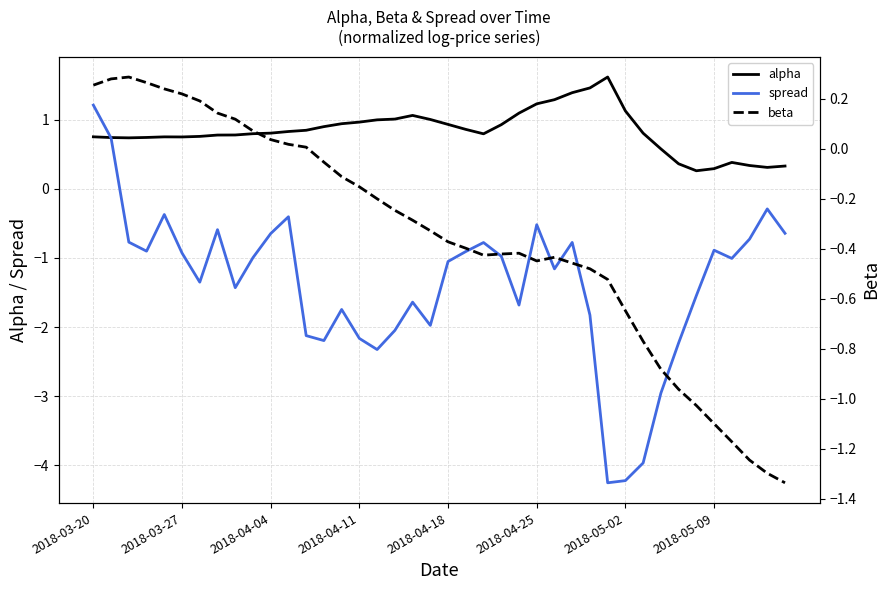

What are all the series names shown in the legend?

alpha, spread, beta